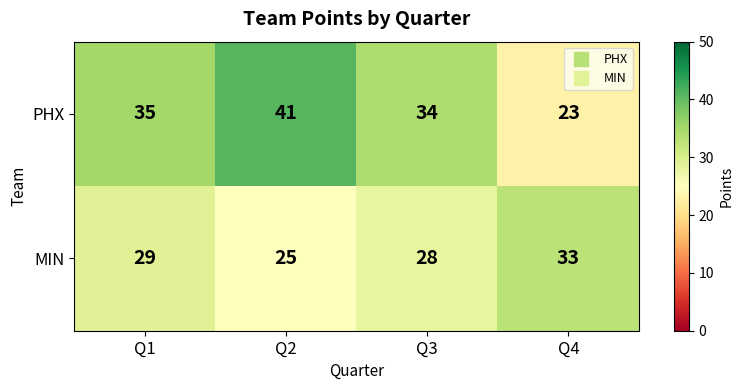

Which series has the largest total across all categories?

PHX